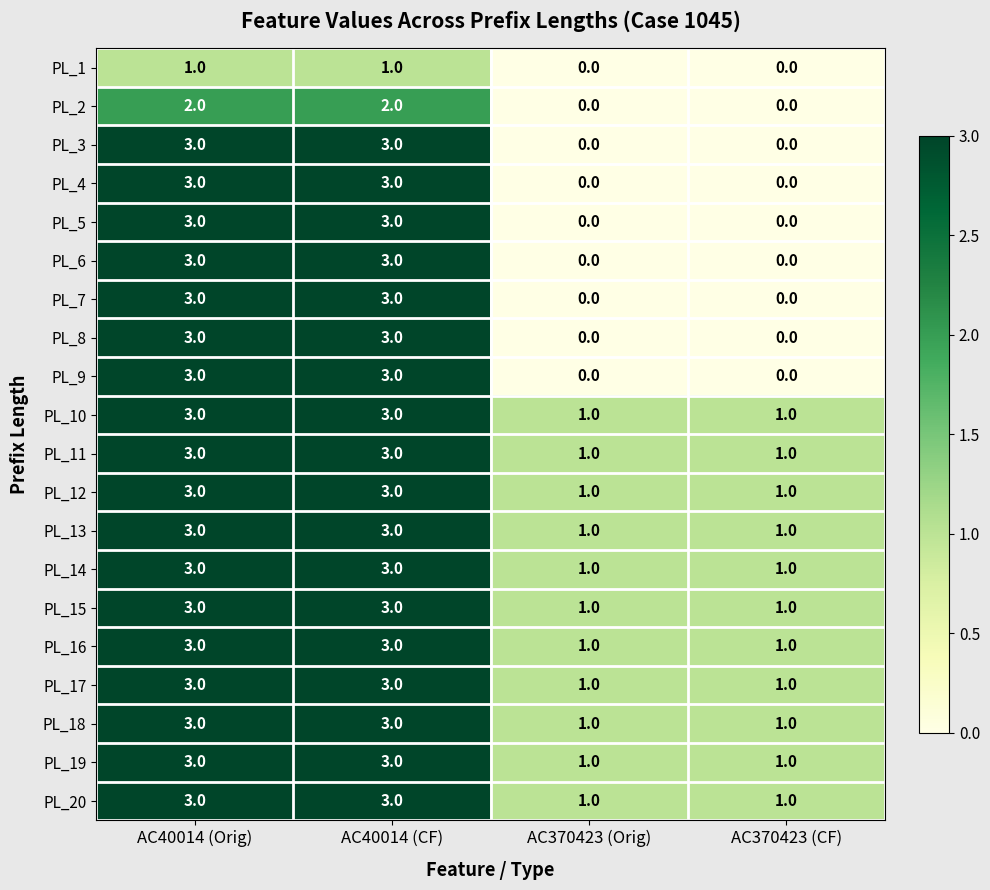

The value of PL_17 at AC40014 (Orig) is 3. True or false?

True